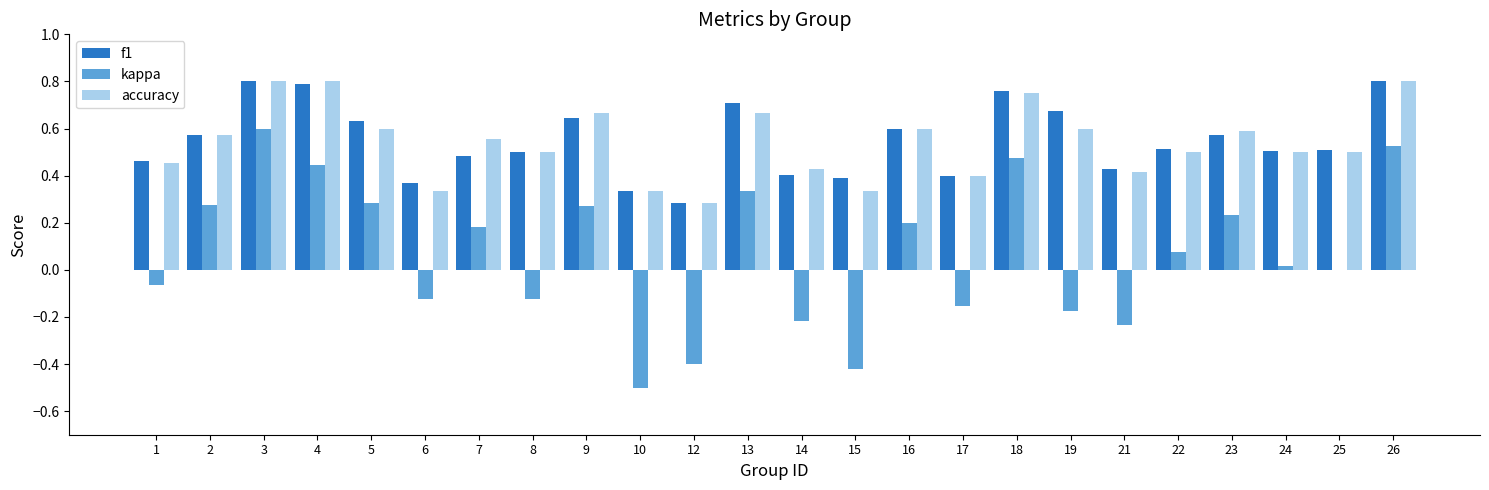

Is the value of f1 at 12 greater than the value of accuracy at 8?

No